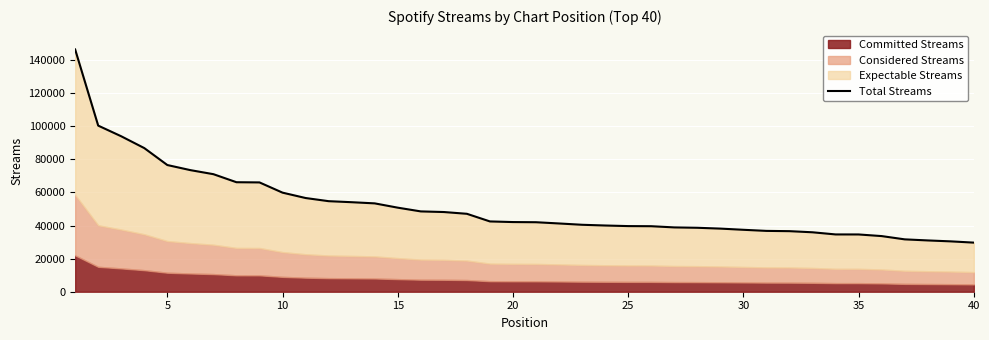

What is the difference between the maximum and minimum values?

116730